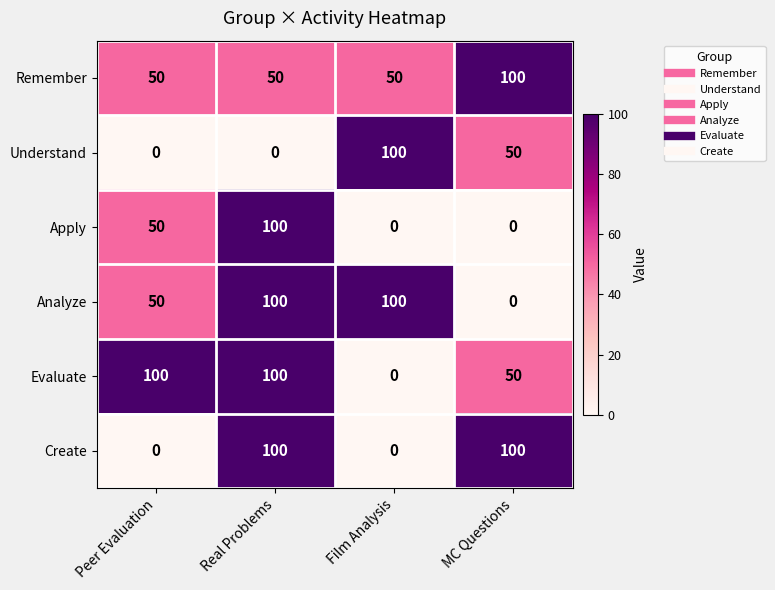

What is the sum of the Evaluate values at MC Questions and Film Analysis?

50